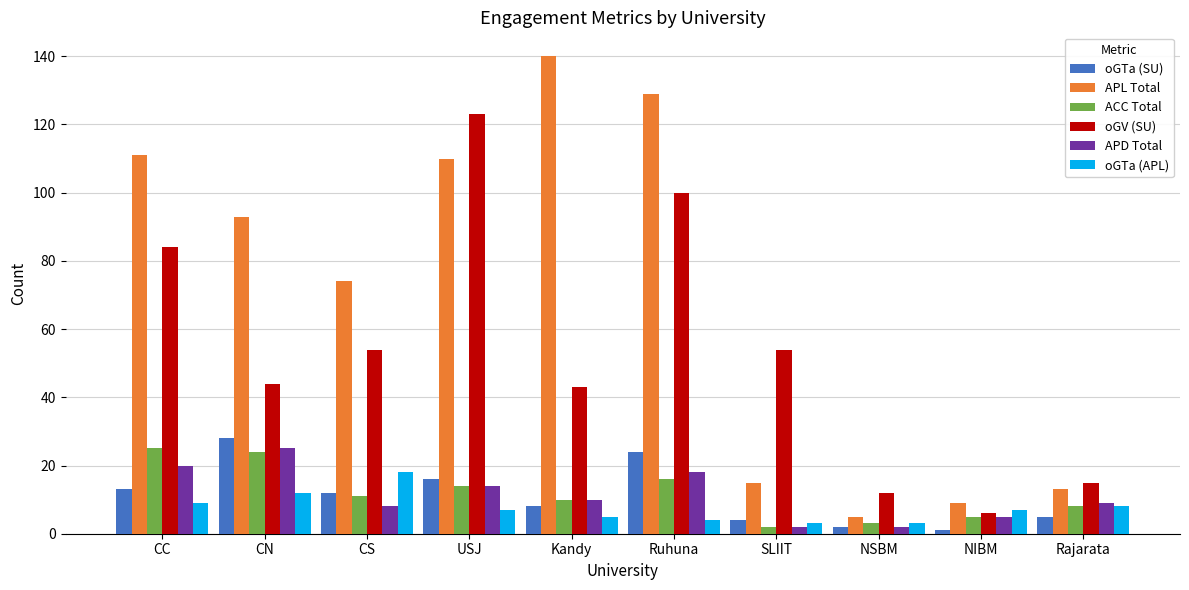

How many distinct data groups are displayed?

6